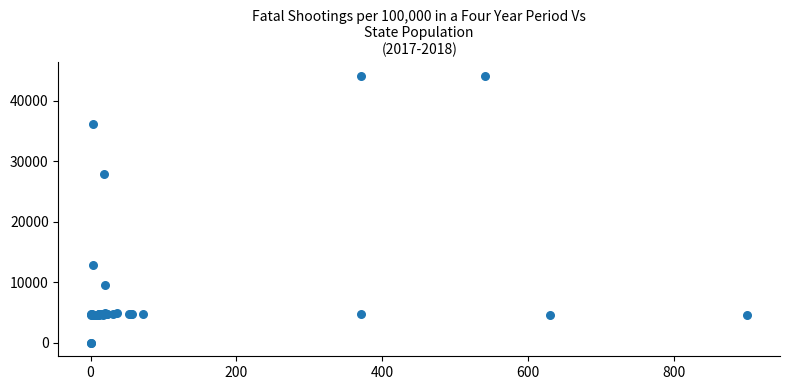

What Y value in the scatter plot is closest to 22048?

27884